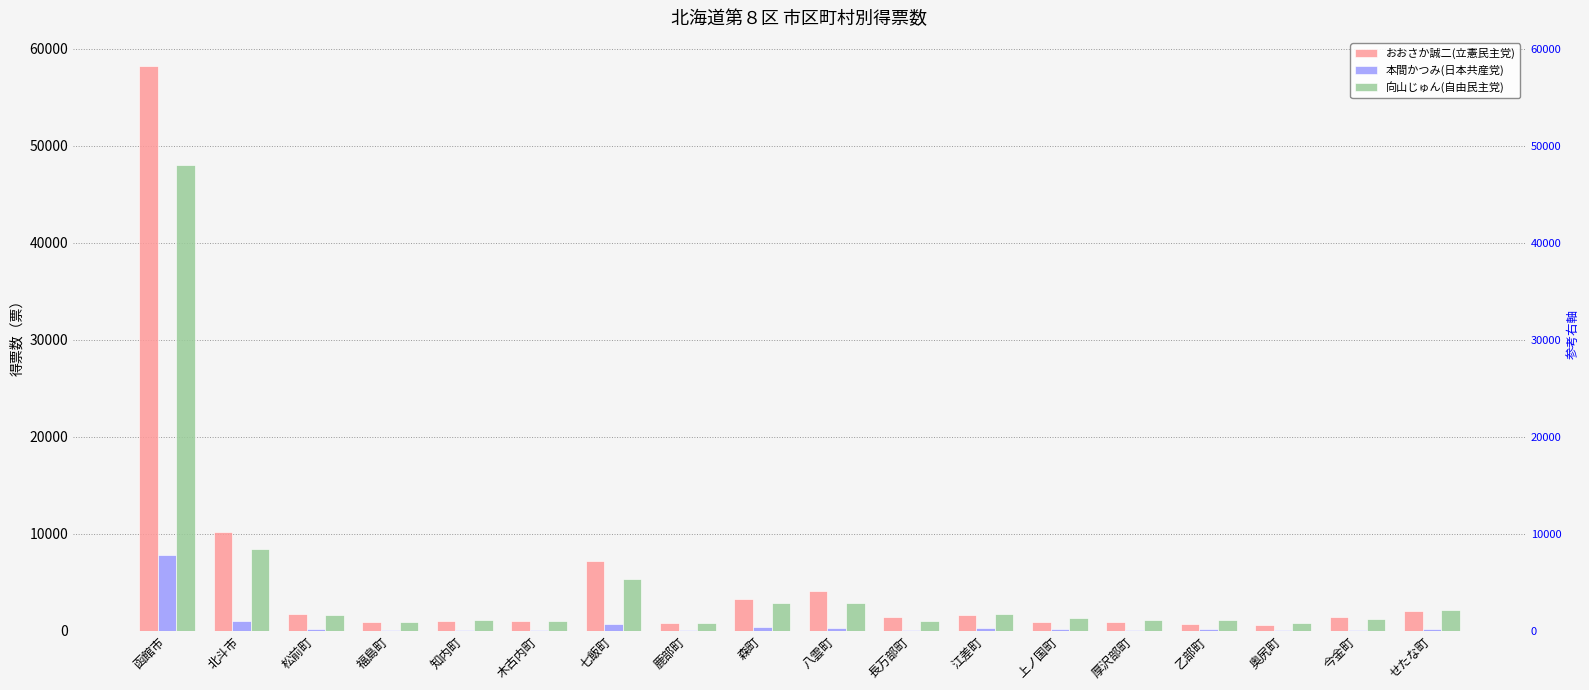

What is the minimum value for 本間かつみ(日本共産党)?

61